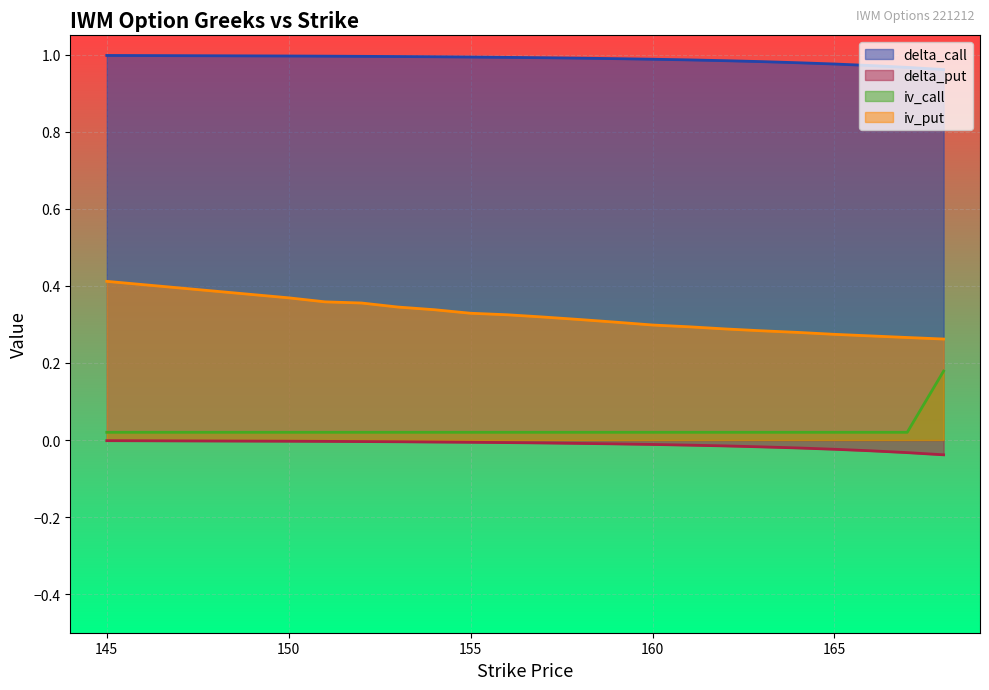

Reading left to right, transcribe all the data shown in this chart.

delta_call: 145=1.0	150=1.0	151=1.0	152=1.0	153=1.0	154=1.0	155=1.0	156=1.0	157=1.0	158=1.0	159=1.0	160=1.0	161=1.0	162=1.0	163=1.0	164=1.0	165=1.0	166=1.0	167=1.0	168=1.0
delta_put: 145=-0.0	150=-0.0	151=-0.0	152=-0.0	153=-0.0	154=-0.0	155=-0.0	156=-0.0	157=-0.0	158=-0.0	159=-0.0	160=-0.0	161=-0.0	162=-0.0	163=-0.0	164=-0.0	165=-0.0	166=-0.0	167=-0.0	168=-0.0
iv_call: 145=0.0	150=0.0	151=0.0	152=0.0	153=0.0	154=0.0	155=0.0	156=0.0	157=0.0	158=0.0	159=0.0	160=0.0	161=0.0	162=0.0	163=0.0	164=0.0	165=0.0	166=0.0	167=0.0	168=0.2
iv_put: 145=0.4	150=0.4	151=0.4	152=0.4	153=0.3	154=0.3	155=0.3	156=0.3	157=0.3	158=0.3	159=0.3	160=0.3	161=0.3	162=0.3	163=0.3	164=0.3	165=0.3	166=0.3	167=0.3	168=0.3